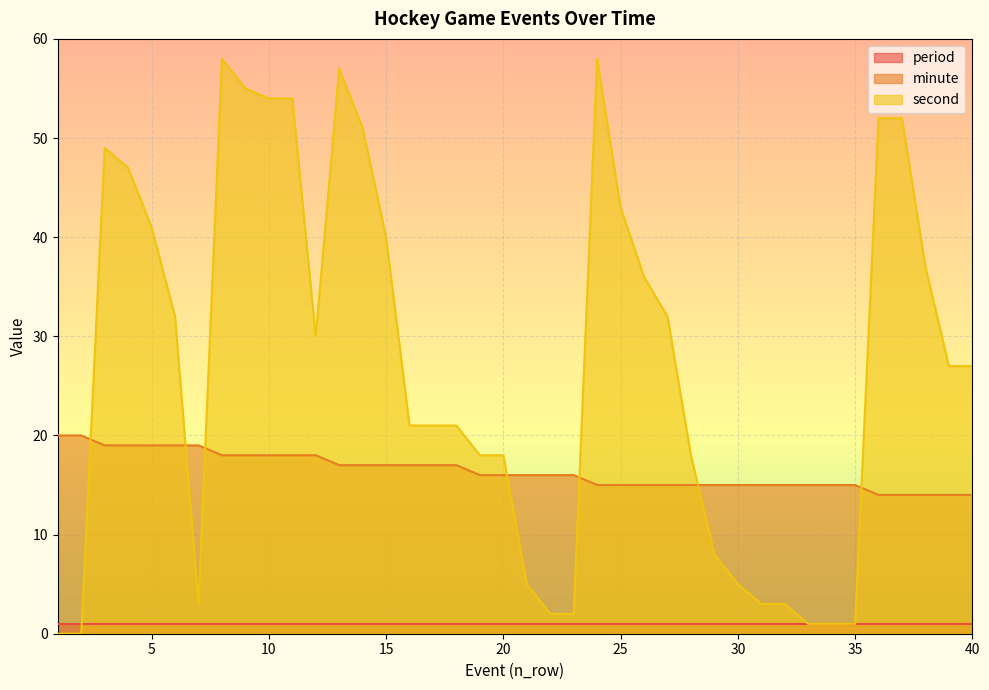

Which has a higher value, 36 or 1?

1